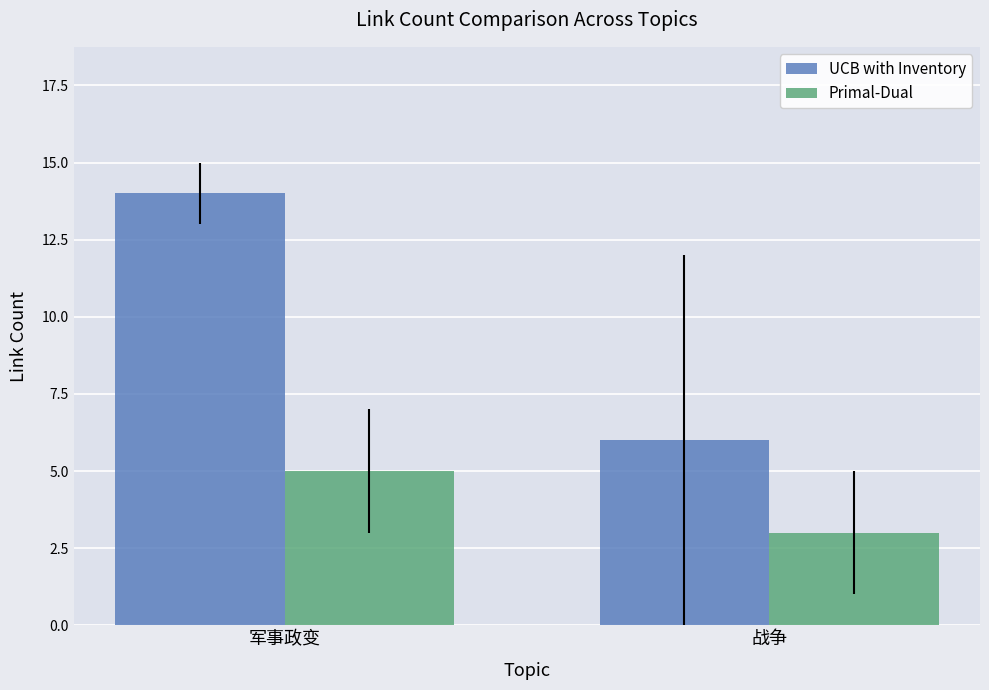

What is the average value of the UCB with Inventory series?

10